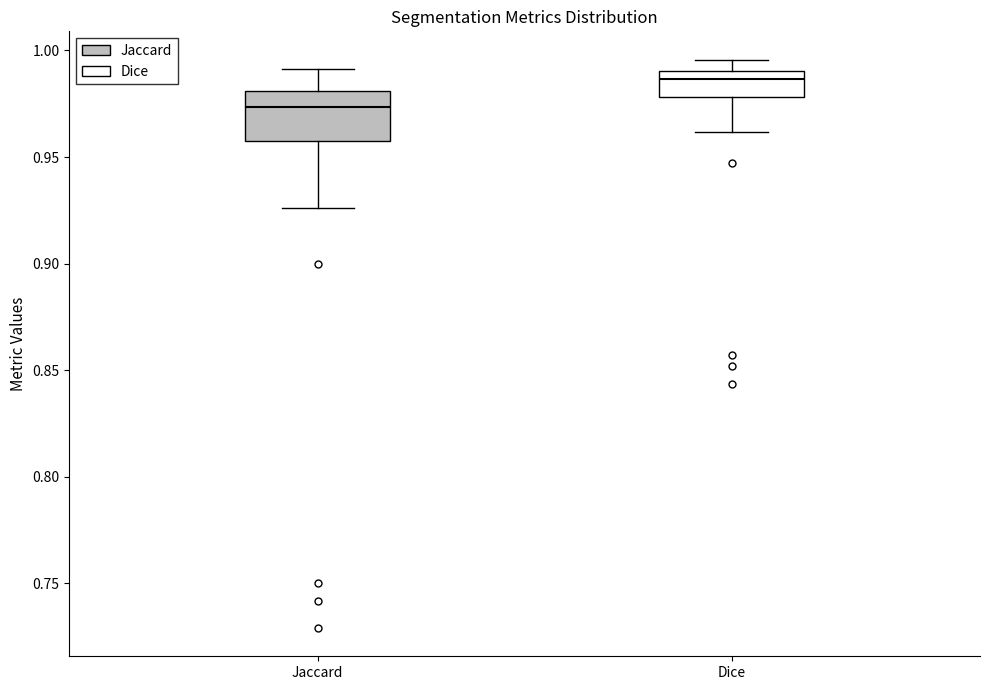

Where does the lower whisker of the box for Dice end on the y-axis? The values are not printed on the chart, so give them approximately, as read against the axis.

0.960